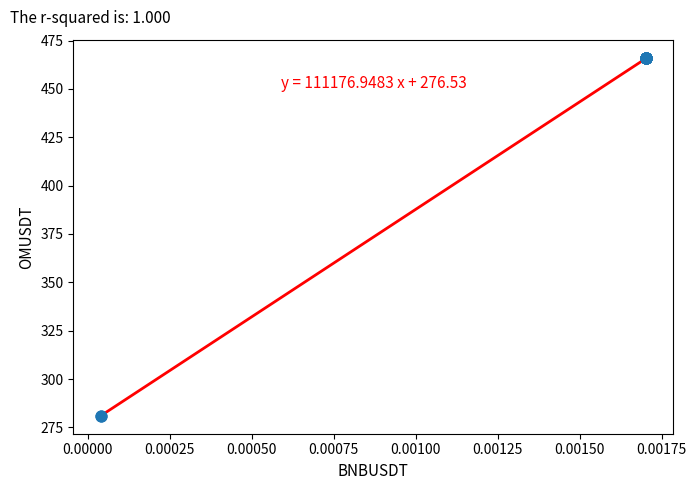

What is the difference between the maximum and minimum values?

184.8